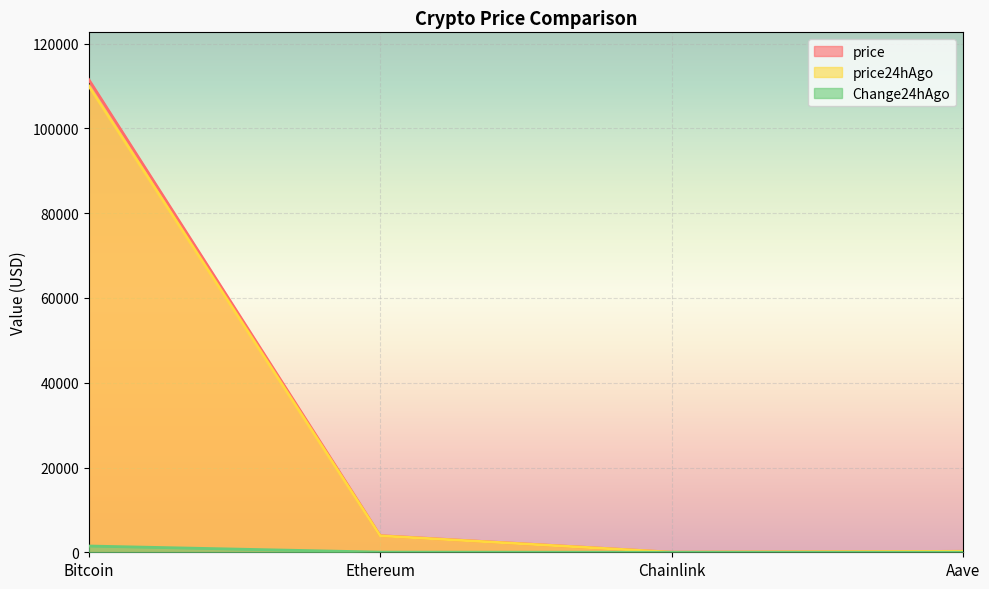

How many values in the Change24hAgo series are below 39?

2